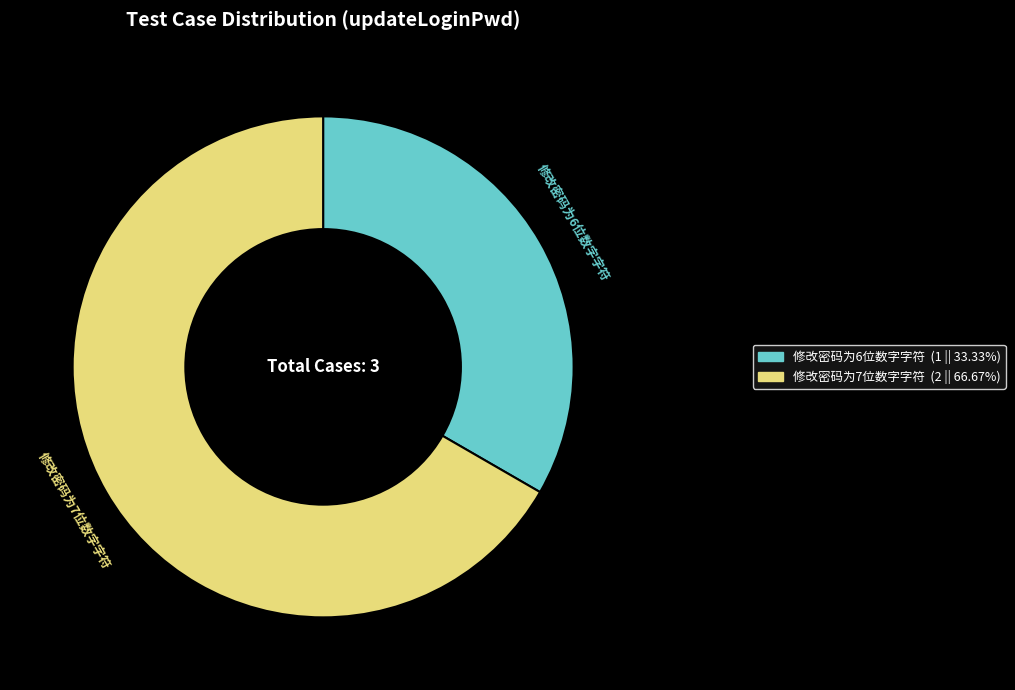

What is the ratio of the value at 修改密码为7位数字字符 to the value at 修改密码为6位数字字符?

2.0